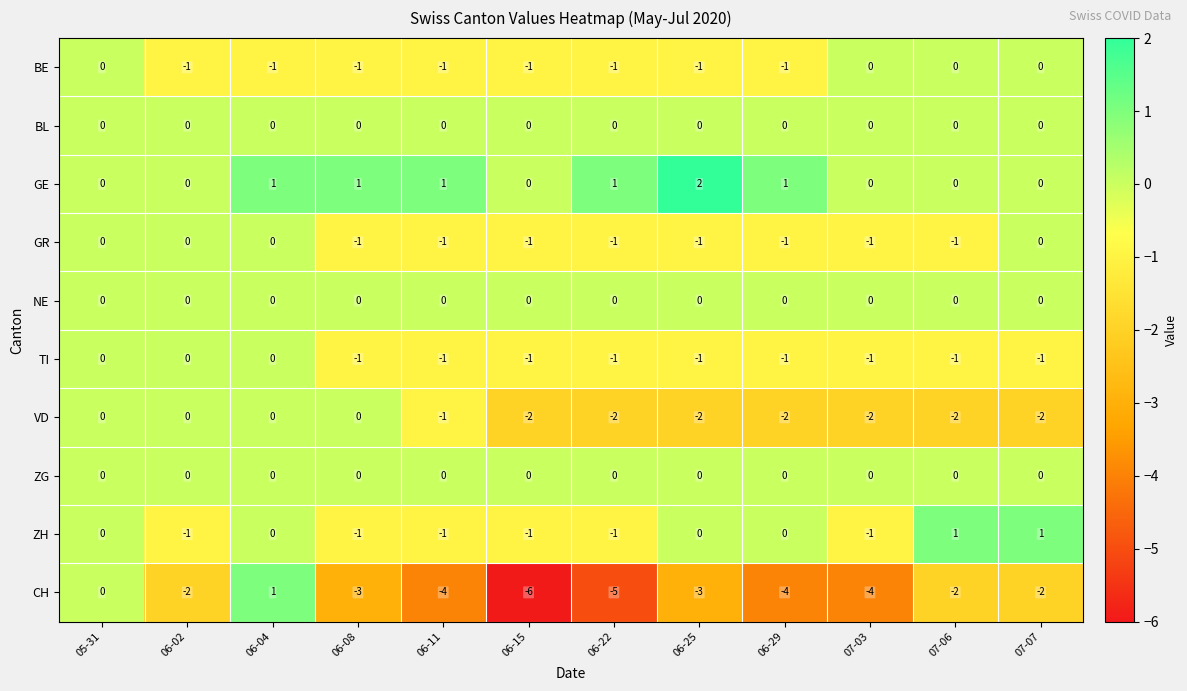

Which label corresponds to the largest value in the chart?

06-25